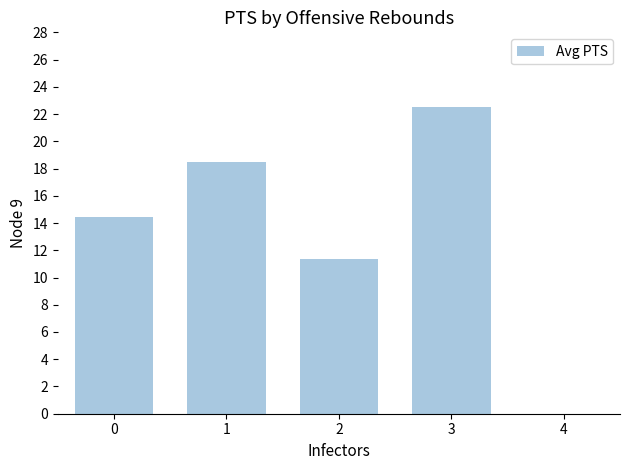

What is the minimum value shown in the chart?

11.3